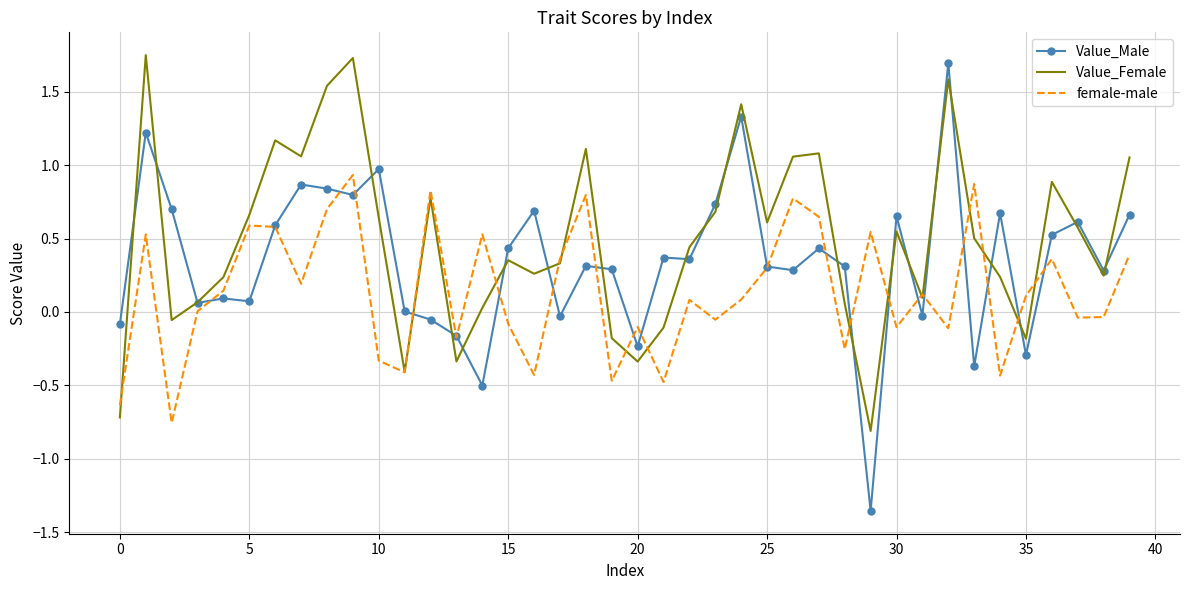

What is the sum of all female-male values?

5.6